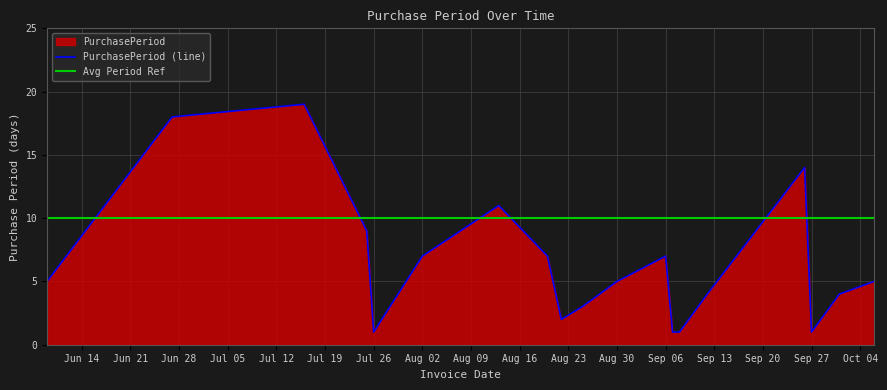

The PurchasePeriod (line) series shows 1 at Aug 30. True or false?

False